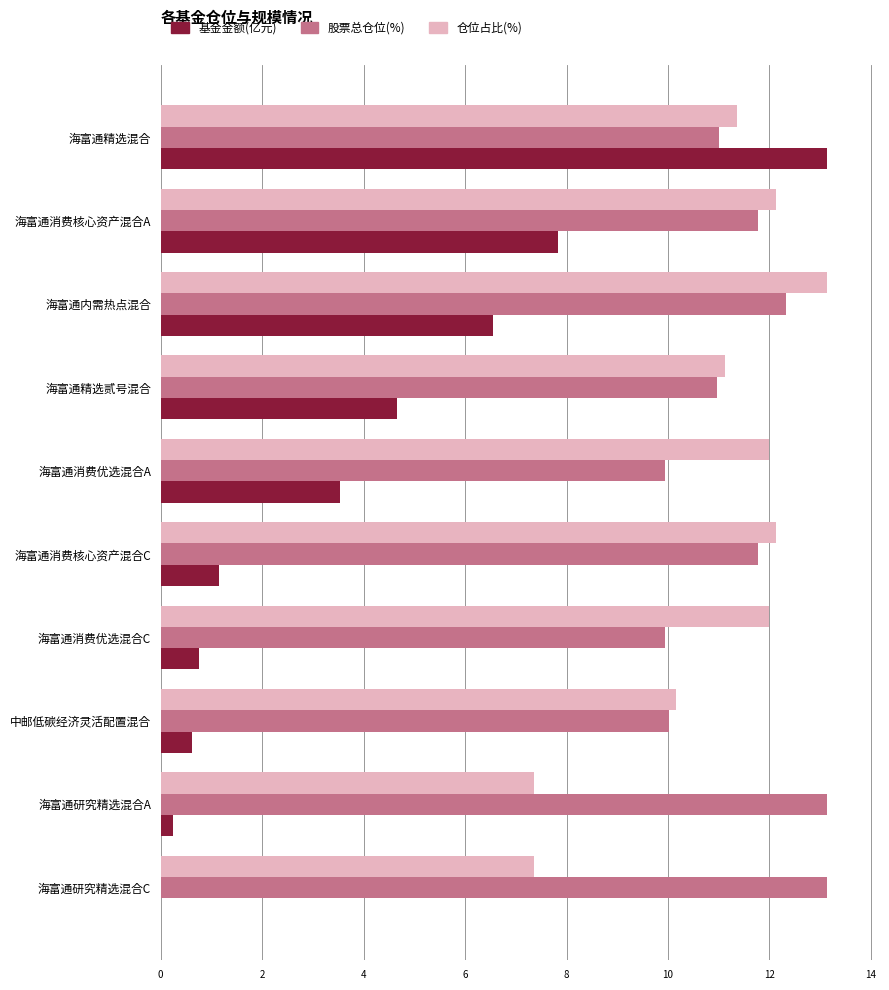

Read the 股票总仓位(%) value at 海富通消费核心资产混合C.

11.8